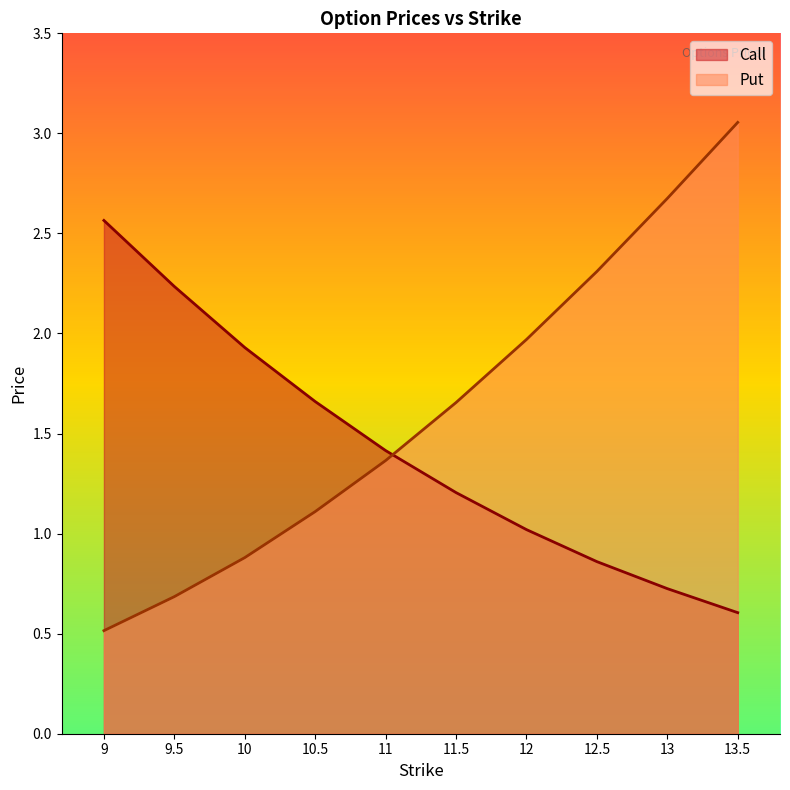

At which category is the sum across all series the highest?

13.5